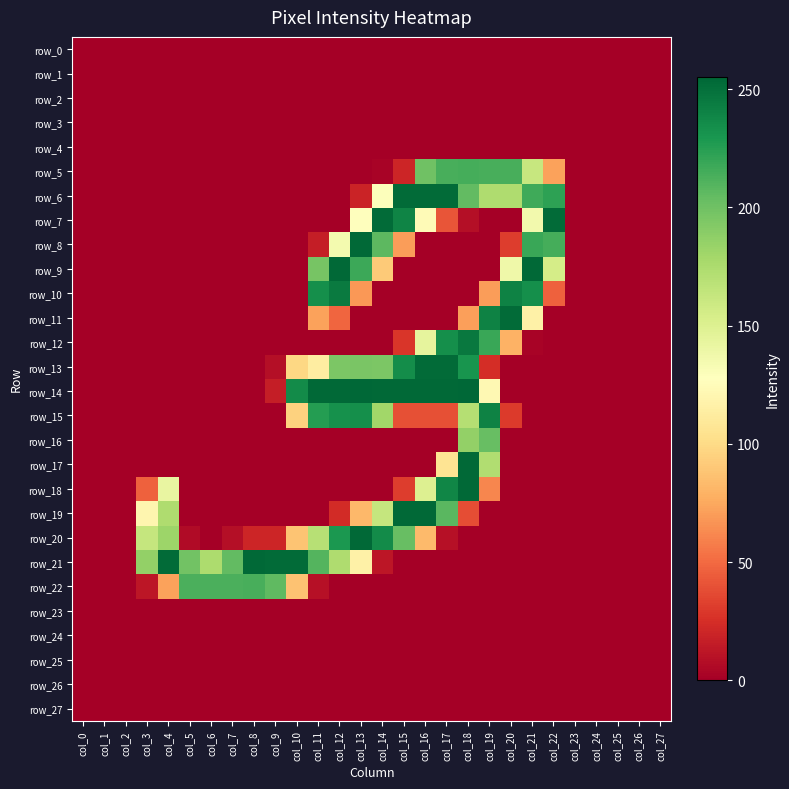

Which series has the largest total across all categories?

row_14